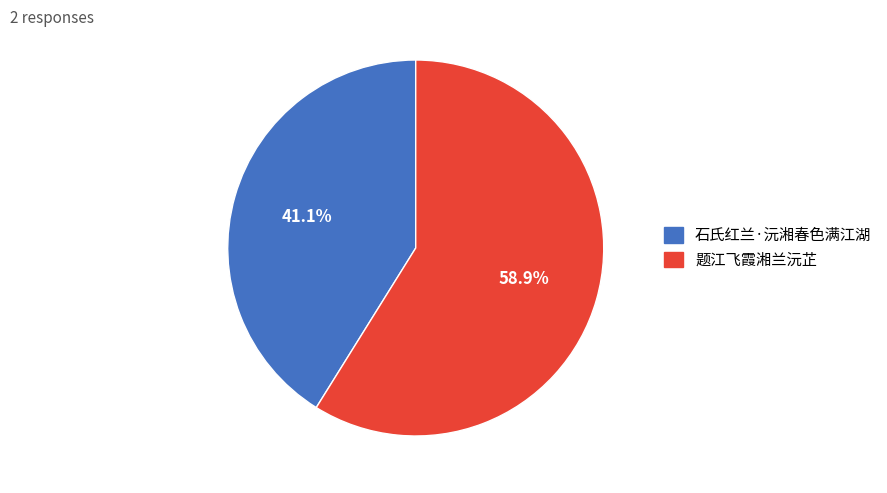

Is the sum of 题江飞霞湘兰沅芷 and 石氏红兰·沅湘春色满江湖 greater than half?

Yes